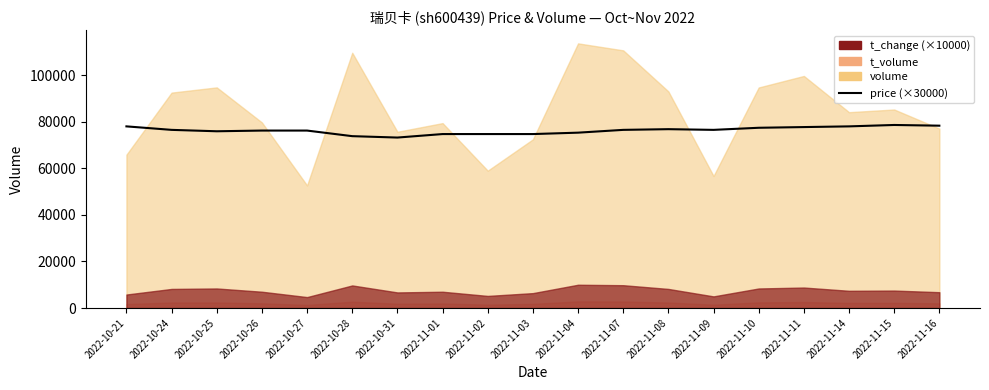

What is the change in value from 2022-10-21 to 2022-10-24?

-1500